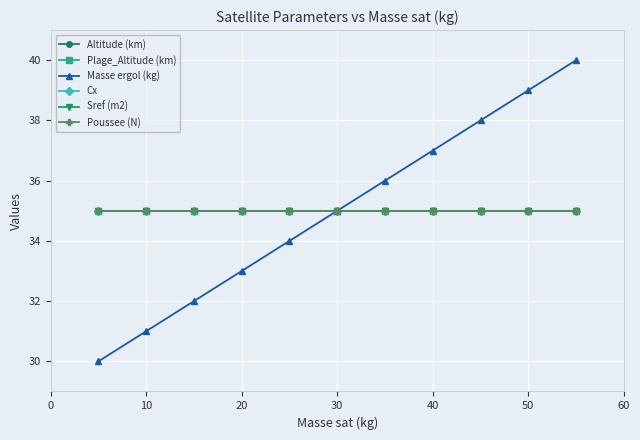

Rank the series by their maximum value, from highest to lowest.

Masse ergol (kg), Altitude (km), Plage_Altitude (km), Cx, Sref (m2), Poussee (N)